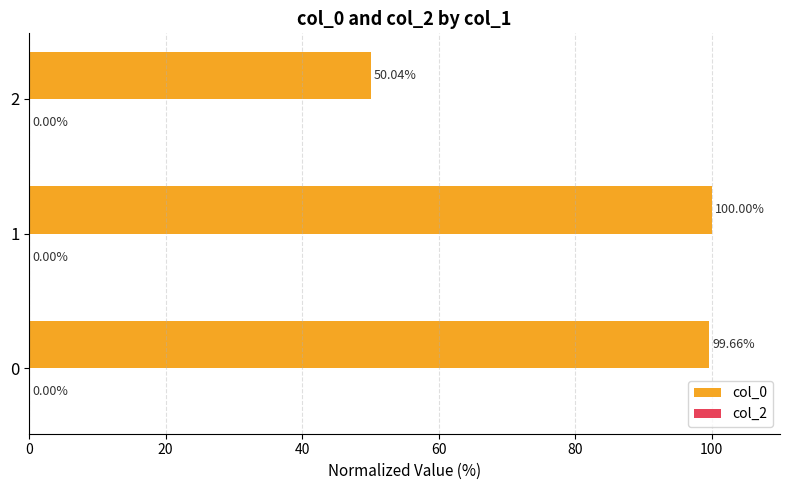

What is the ratio of the value at 1 to the value at 2?

2.0